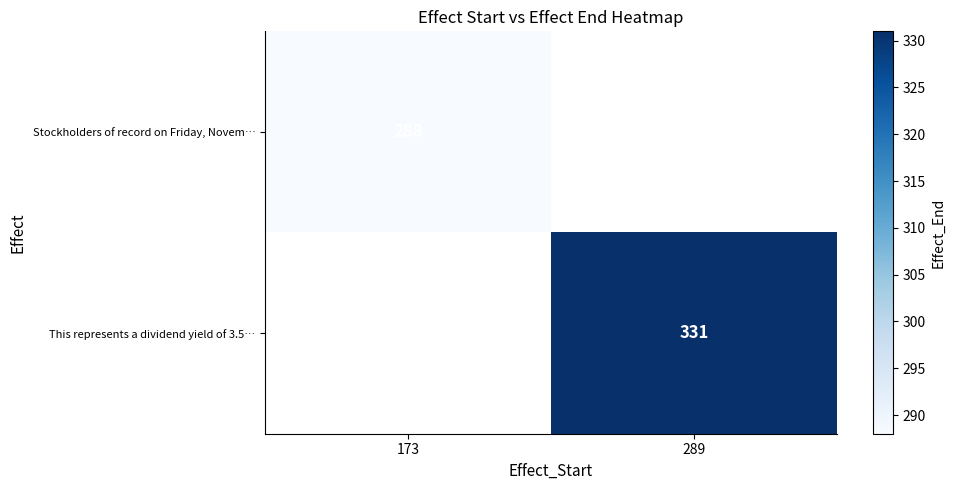

How many categories are shown in the chart?

2